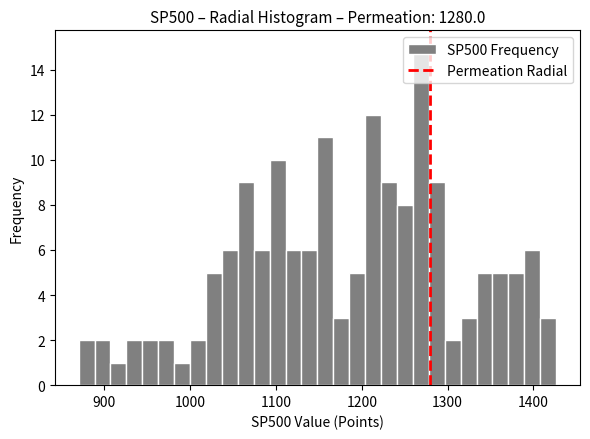

Read against the x-axis, roughly where is the centre of the tallest bar?

1270